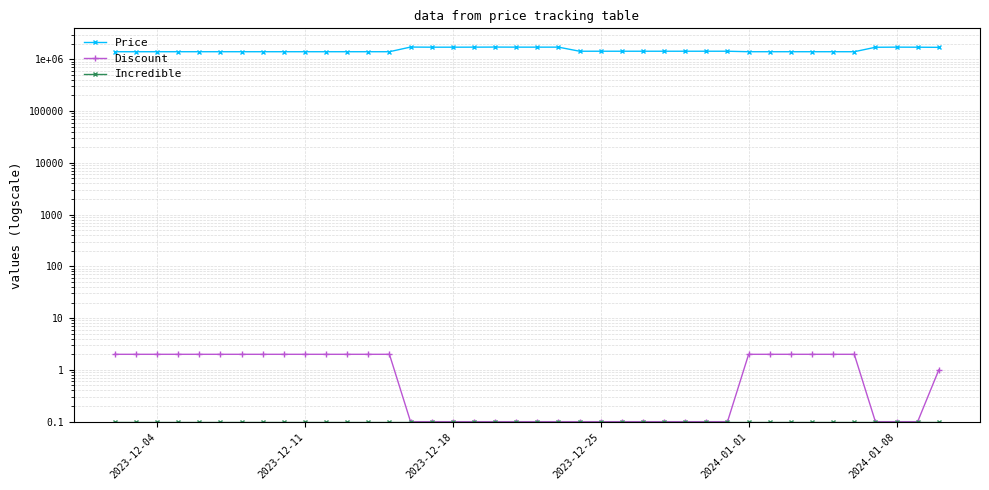

Is the value of Incredible at 27 greater than the value of Price at 21?

No